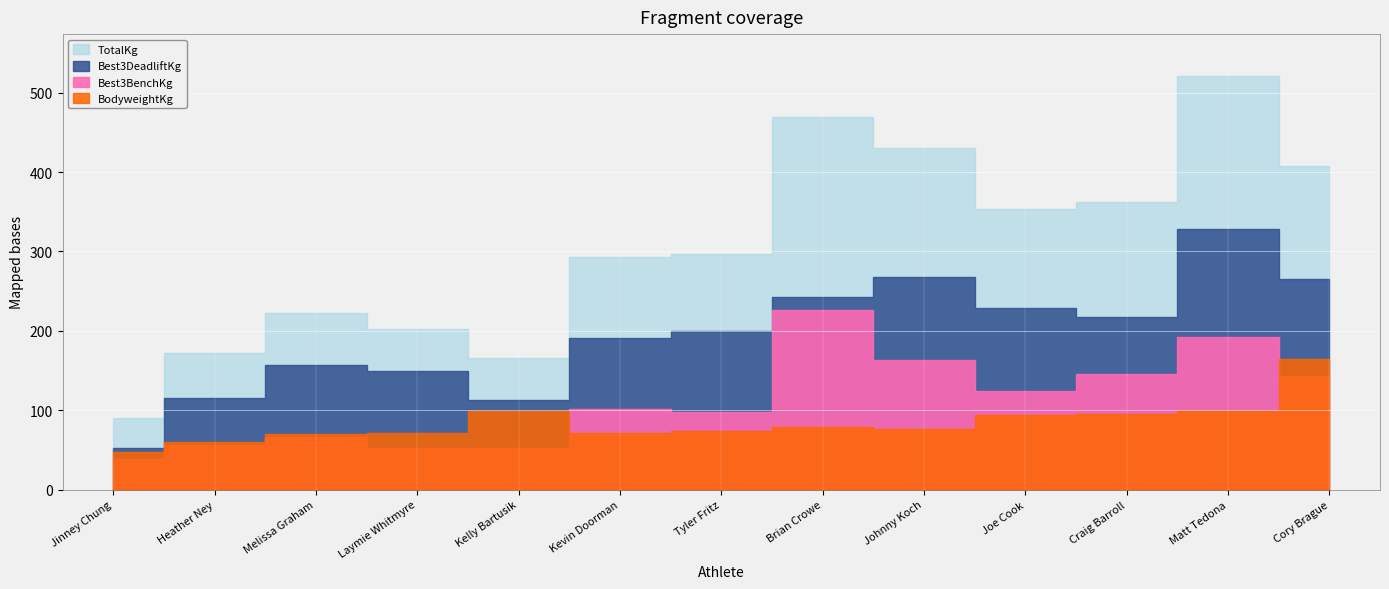

What is the total value across all series at Brian Crowe?

1018.2